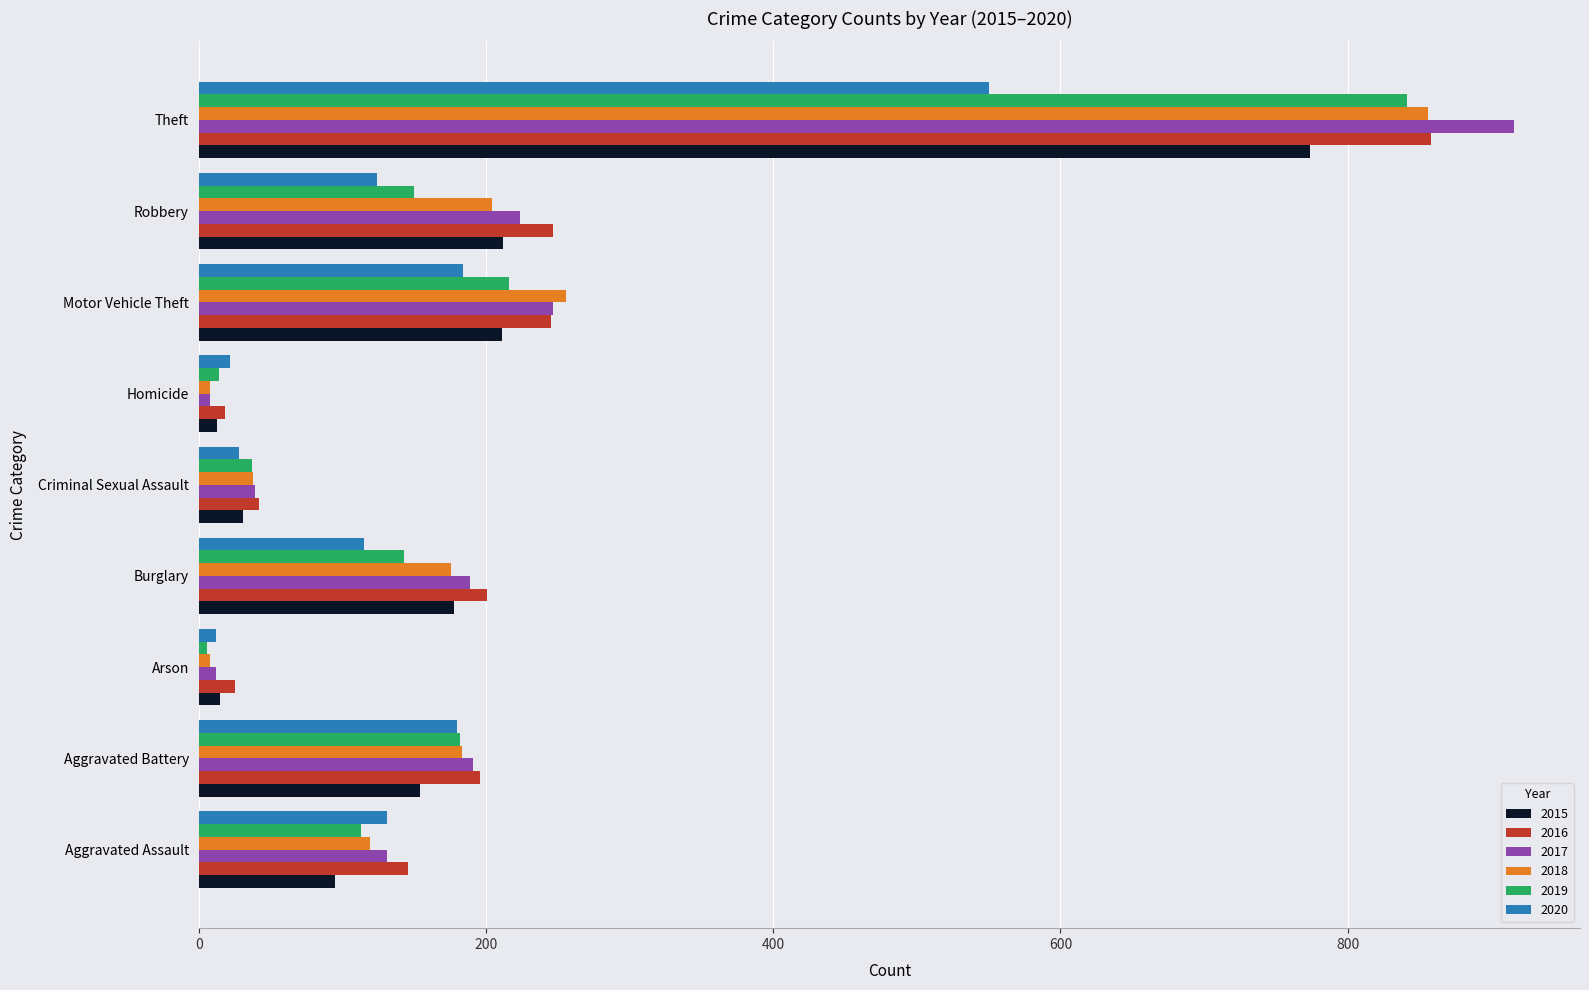

At which category is the sum across all series the highest?

Theft